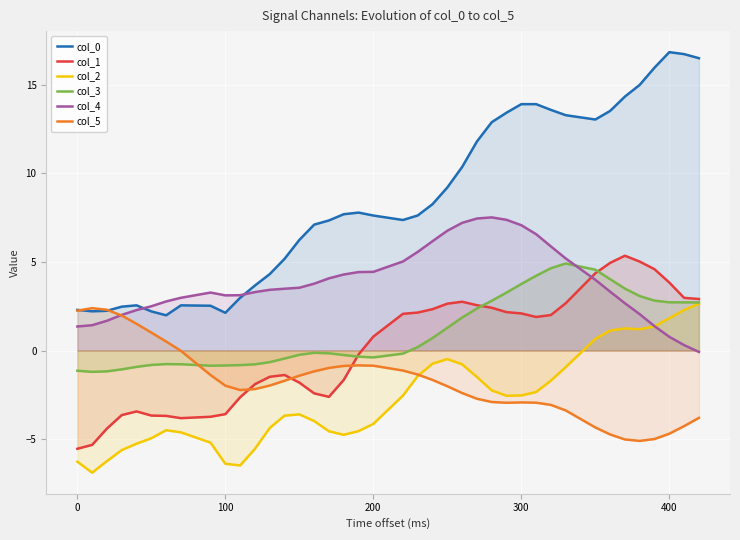

What are all the series names shown in the legend?

col_0, col_1, col_2, col_3, col_4, col_5